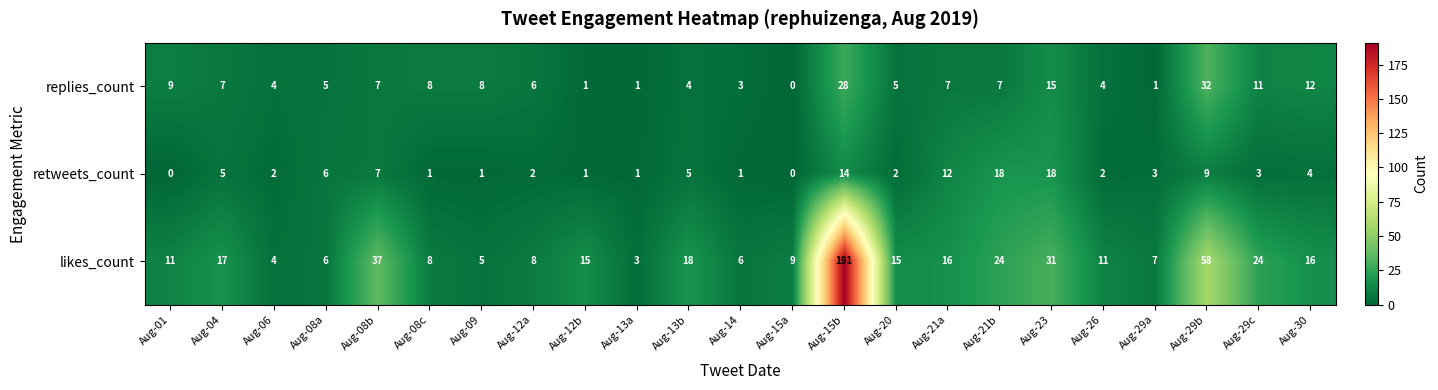

What is the spread (max minus min) of values at Aug-23?

16